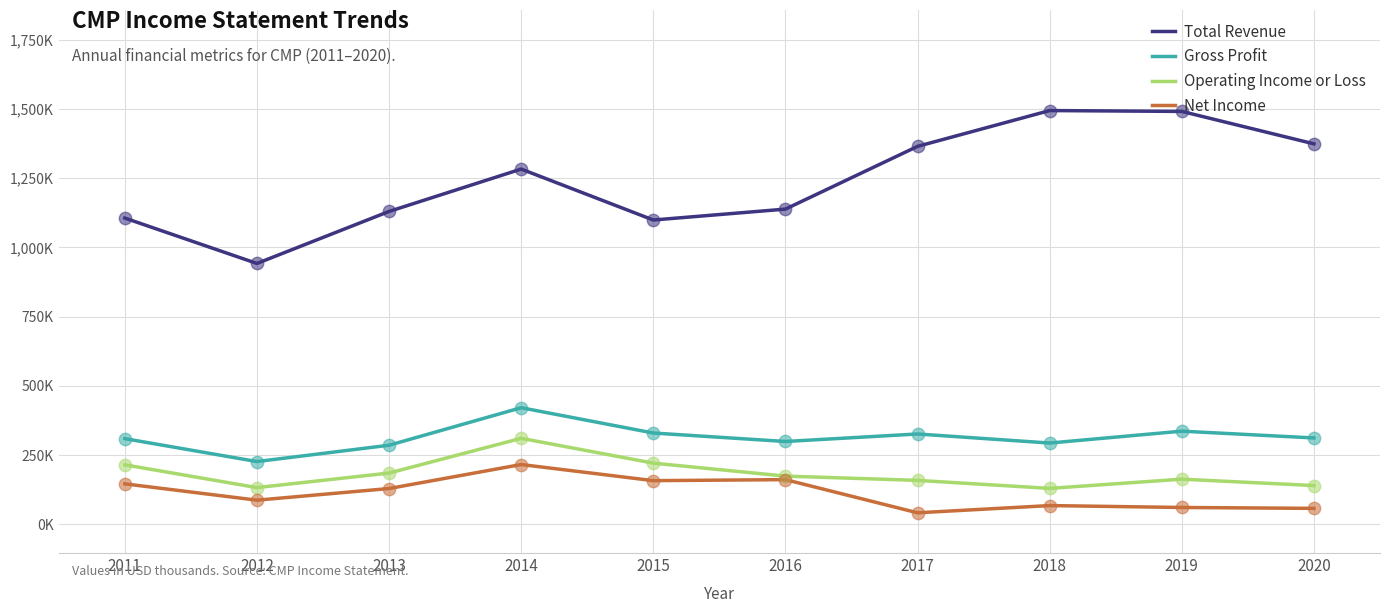

At how many categories does at least one series exceed 86154?

10